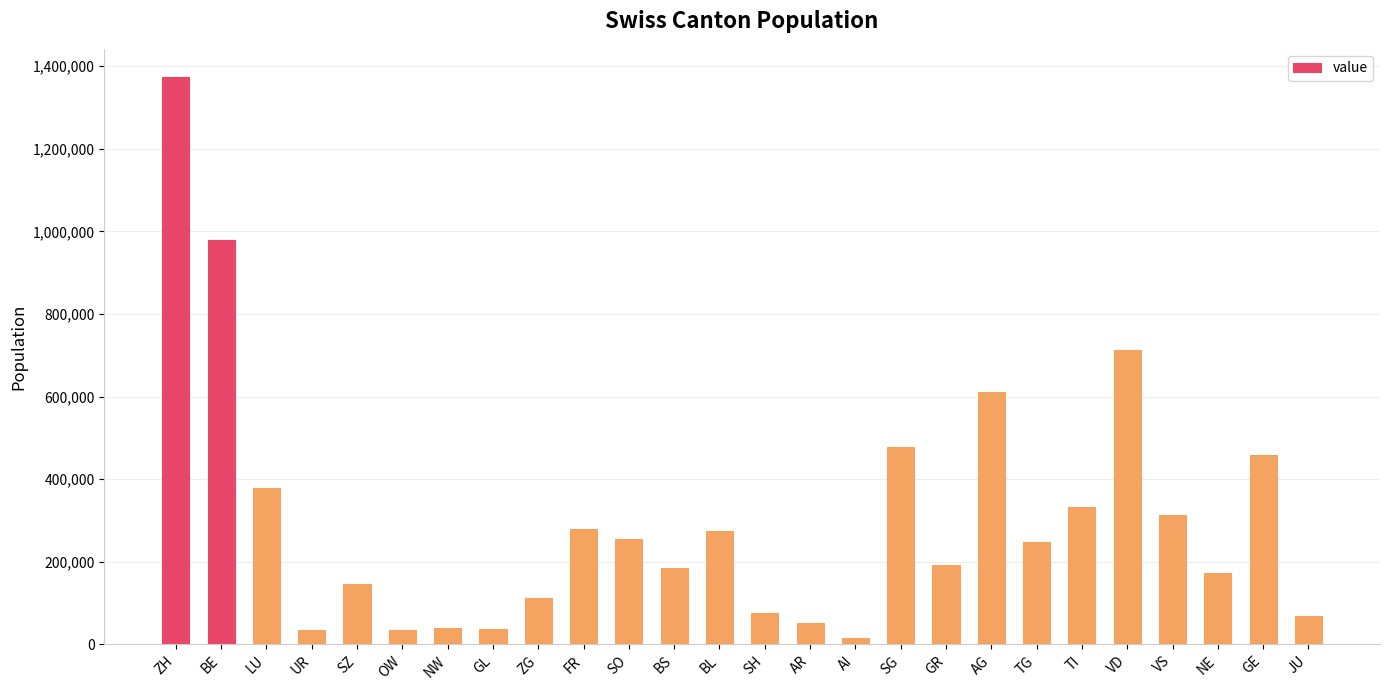

True or false: the data shows 377610 at LU.

True